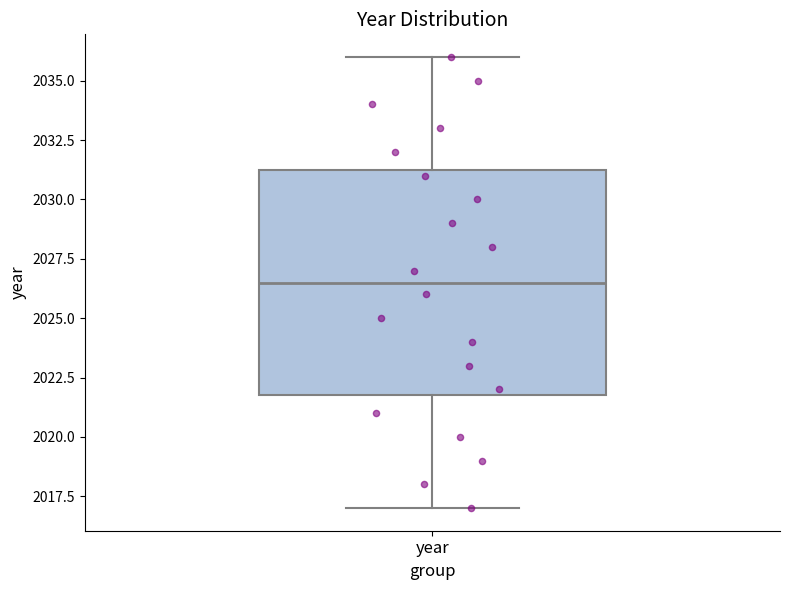

Transcribe this box plot: give where the median line is, the range the box spans, and where the two whiskers end, as read against the y-axis. The values are not printed on the chart, so give them approximately, as read against the axis.

median 2026.5, box 2022.0 to 2031.5, whiskers 2017.0 to 2036.0